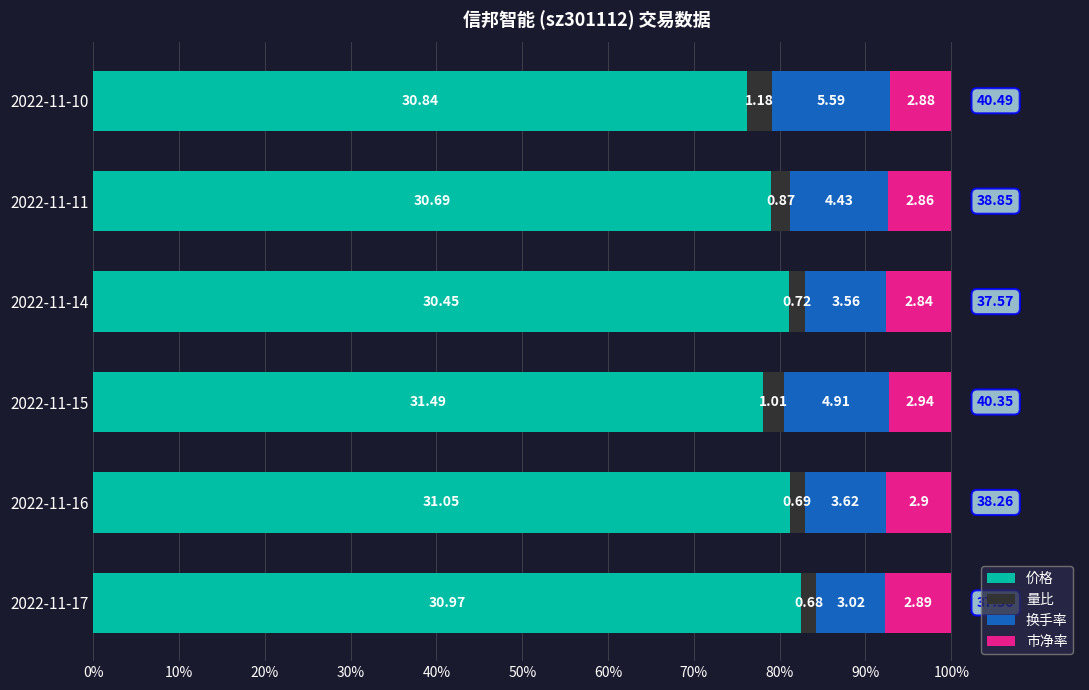

What are all the series names shown in the legend?

价格, 量比, 换手率, 市净率